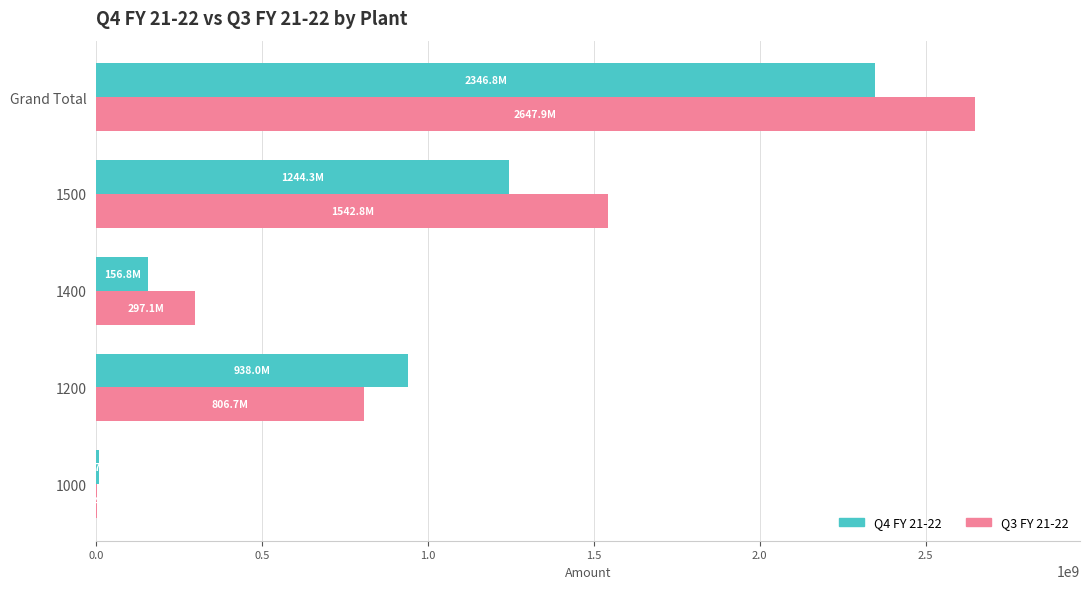

Between 1400 and Grand Total, which series saw the biggest shift?

Q3 FY 21-22